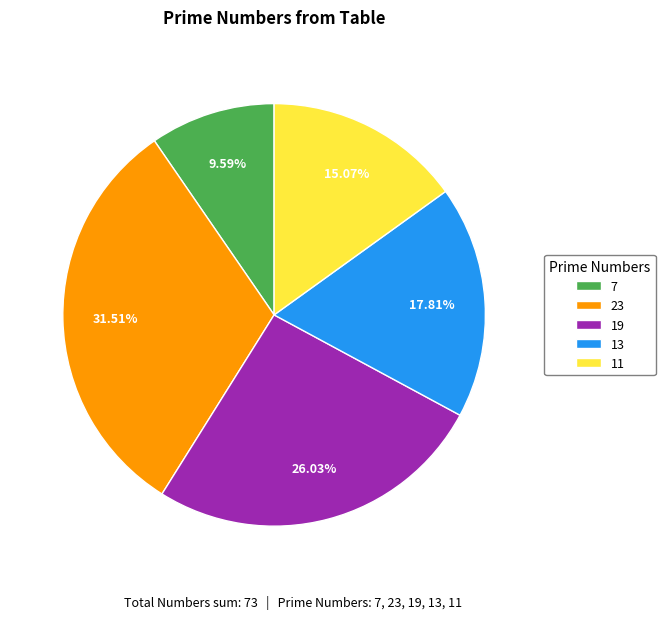

Which slice is the largest?

23